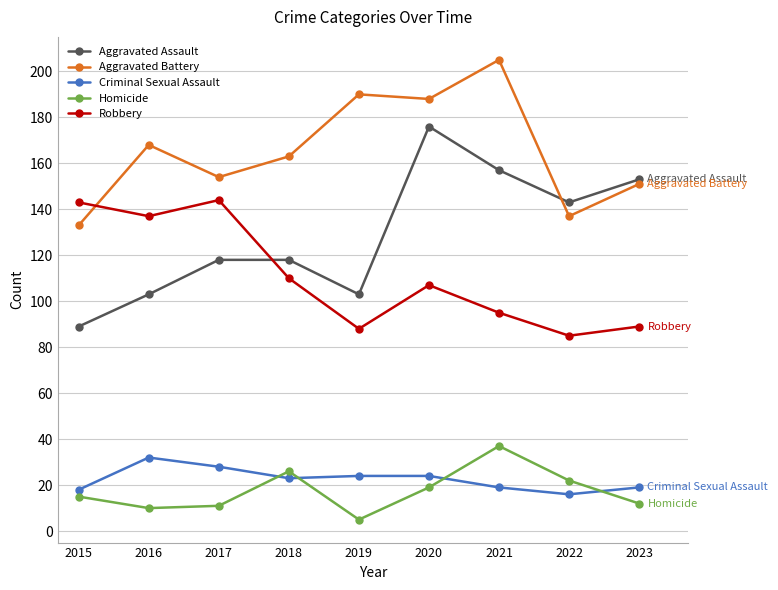

Is it true that Aggravated Battery equals 151 at 2023?

True